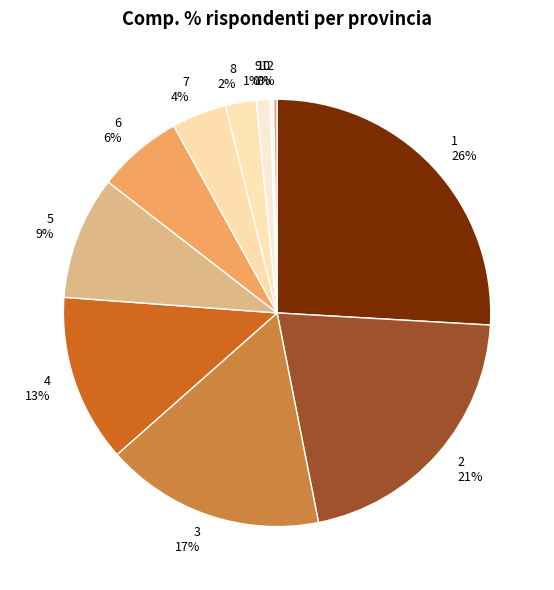

To the nearest percent, what portion does 7 4% represent?

4%